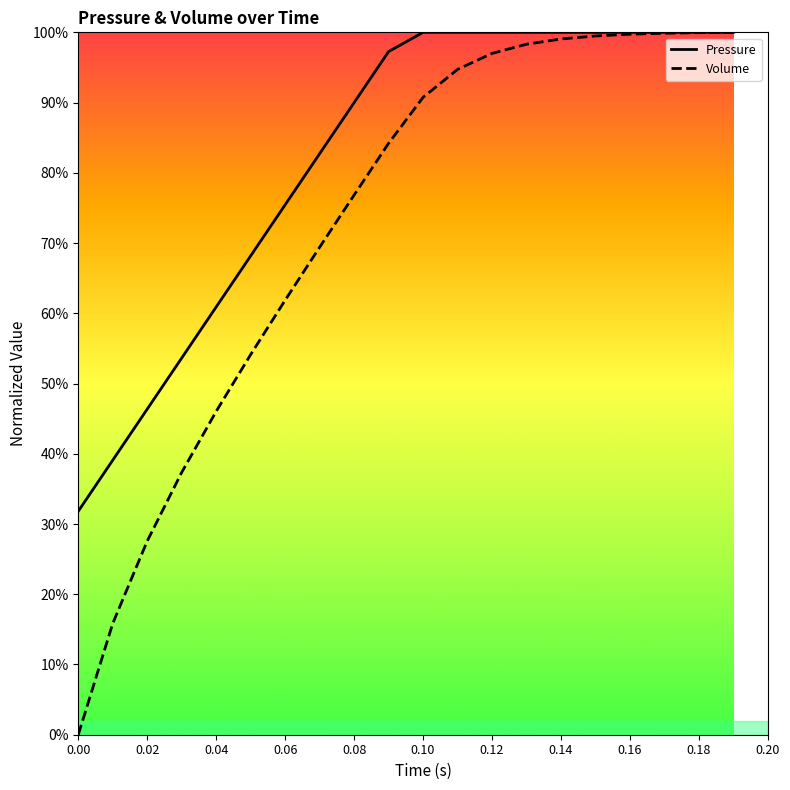

Rank the series by their average value, from lowest to highest.

Volume, Pressure